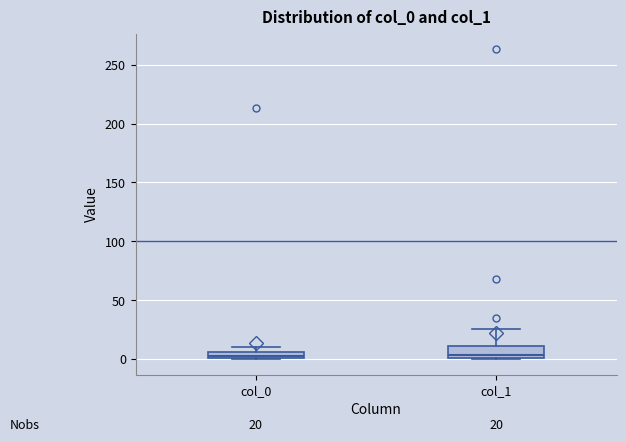

Comparing the boxes themselves (not the whiskers), which one is the tallest?

col_1